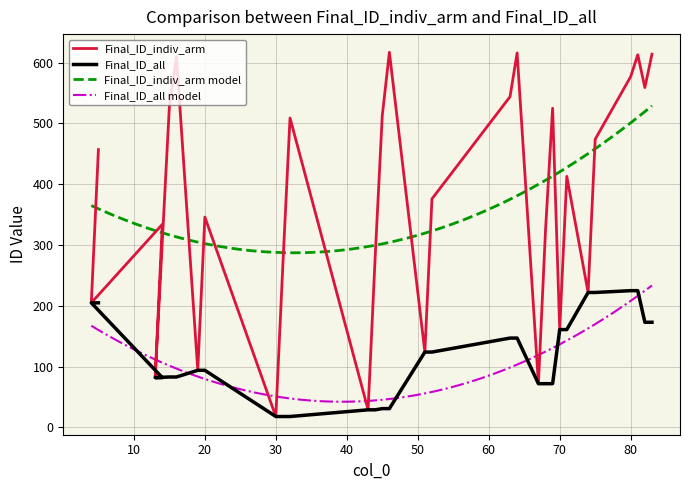

True or false: Final_ID_all and Final_ID_indiv_arm cross at least once.

False